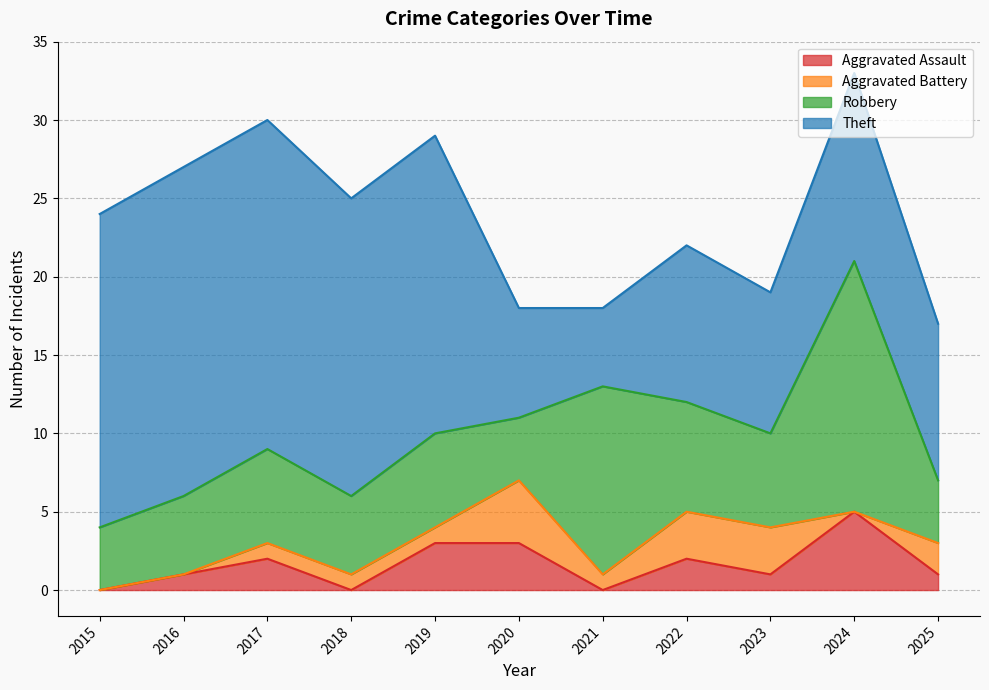

What value does the Aggravated Assault series have at 2024?

5